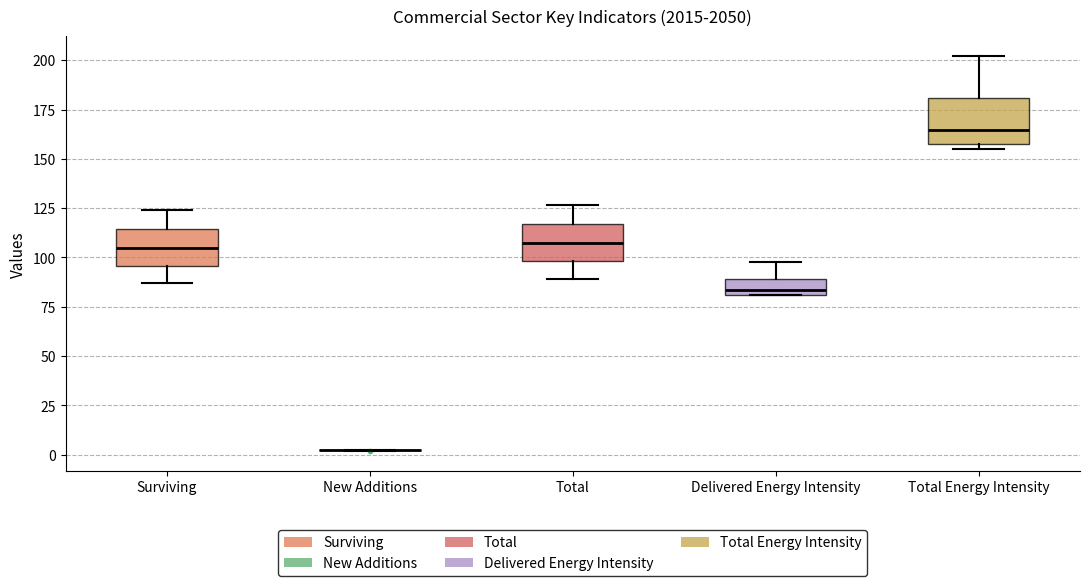

Reading left to right, transcribe this box plot: for each box, give where its median line is, the range the box spans, and where its two whiskers end, as read against the y-axis. The values are not printed on the chart, so give them approximately, as read against the axis.

Surviving: median 105, box 95 to 115, whiskers 85 to 125
New Additions: box collapsed to a line at 0, whiskers 0 to 5
Total: median 105, box 100 to 115, whiskers 90 to 125
Delivered Energy Intensity: median 85, box 80 to 90, whiskers 80 to 100
Total Energy Intensity: median 165, box 155 to 180, whiskers 155 (just below the box's lower edge) to 200